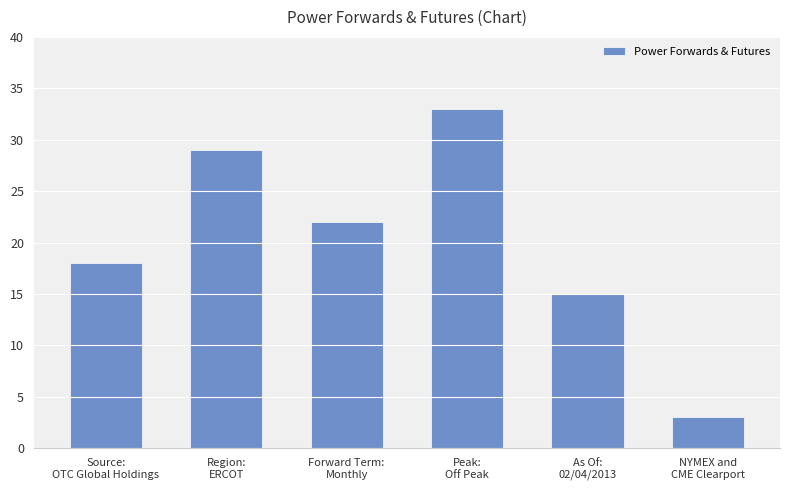

Which category has the highest value across all series?

Peak:
Off Peak